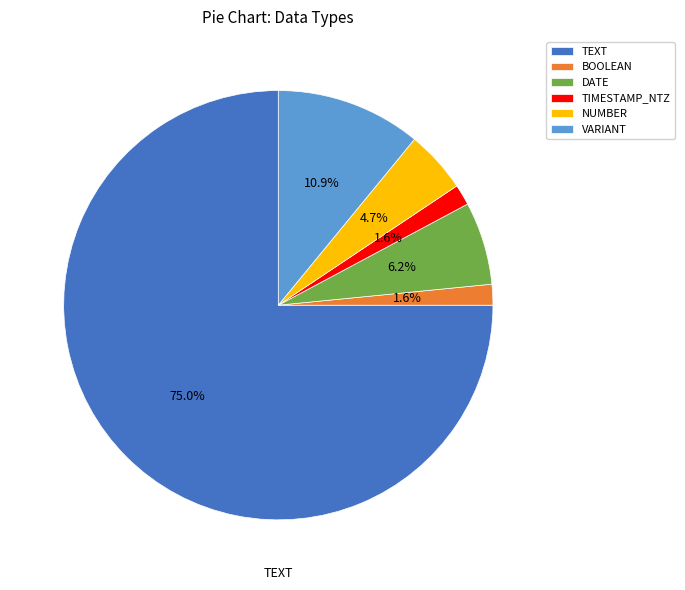

The BOOLEAN slice represents 2% of the pie. True or false?

True